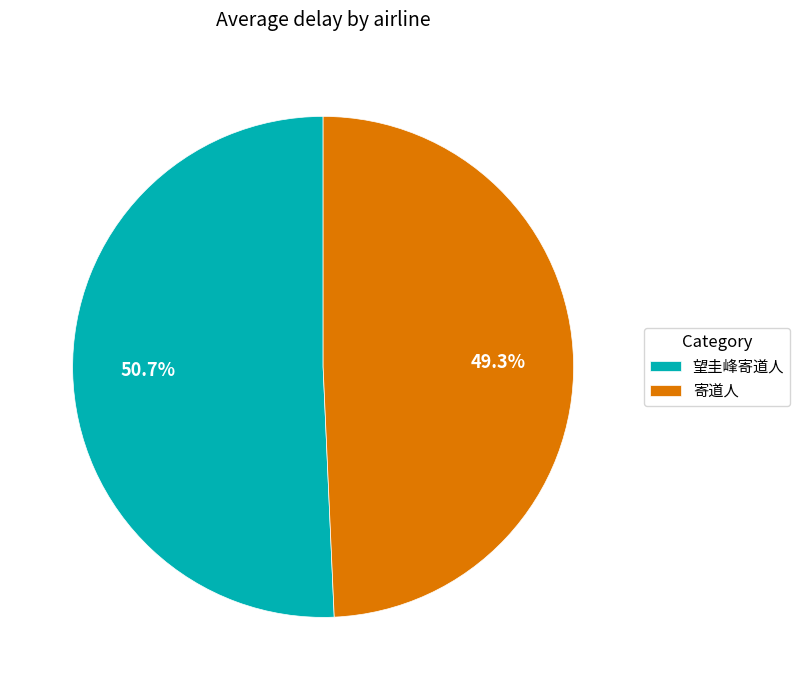

To the nearest percent, what is the difference between the 望圭峰寄道人 and 寄道人 slice percentages?

1%